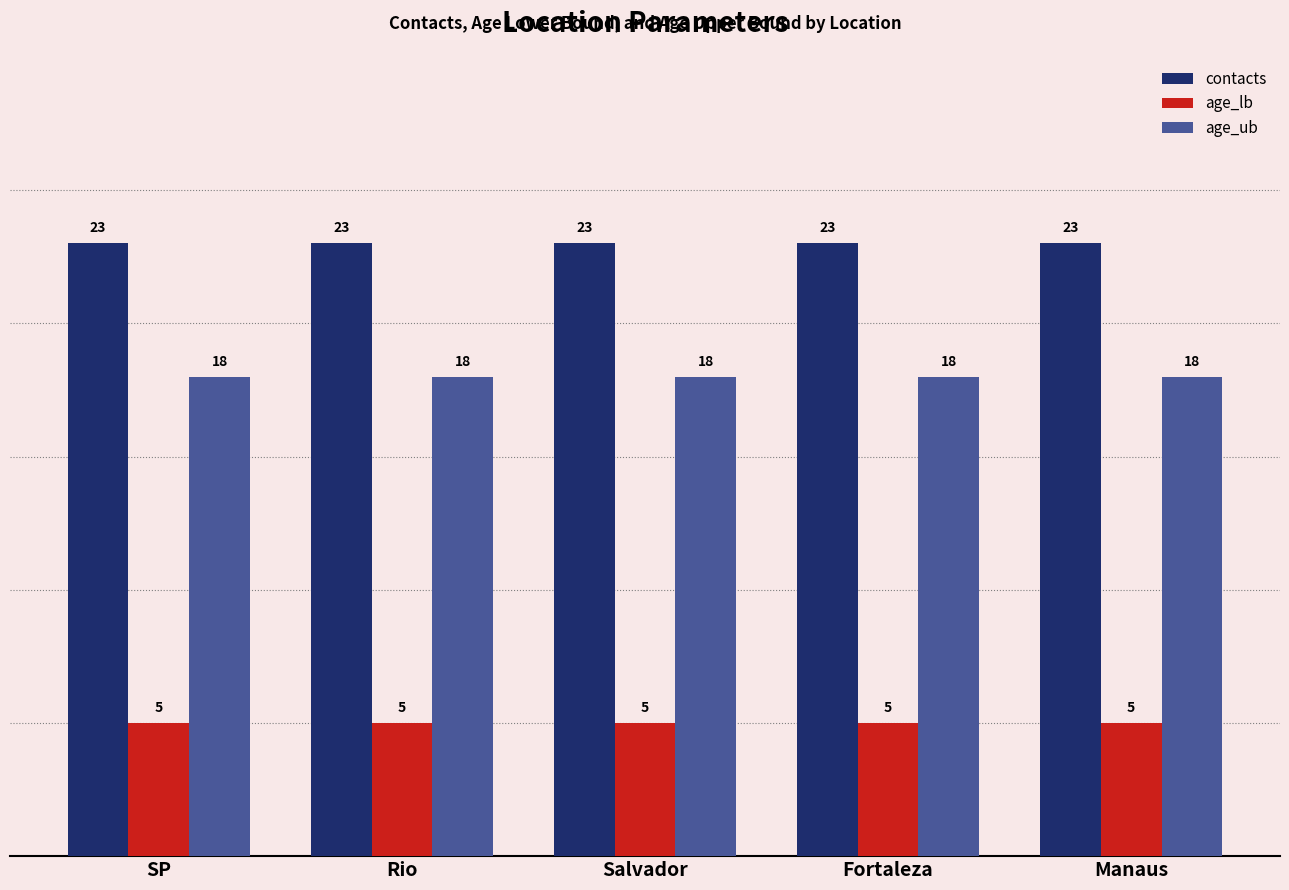

What is the difference between the highest and lowest values at Rio?

18